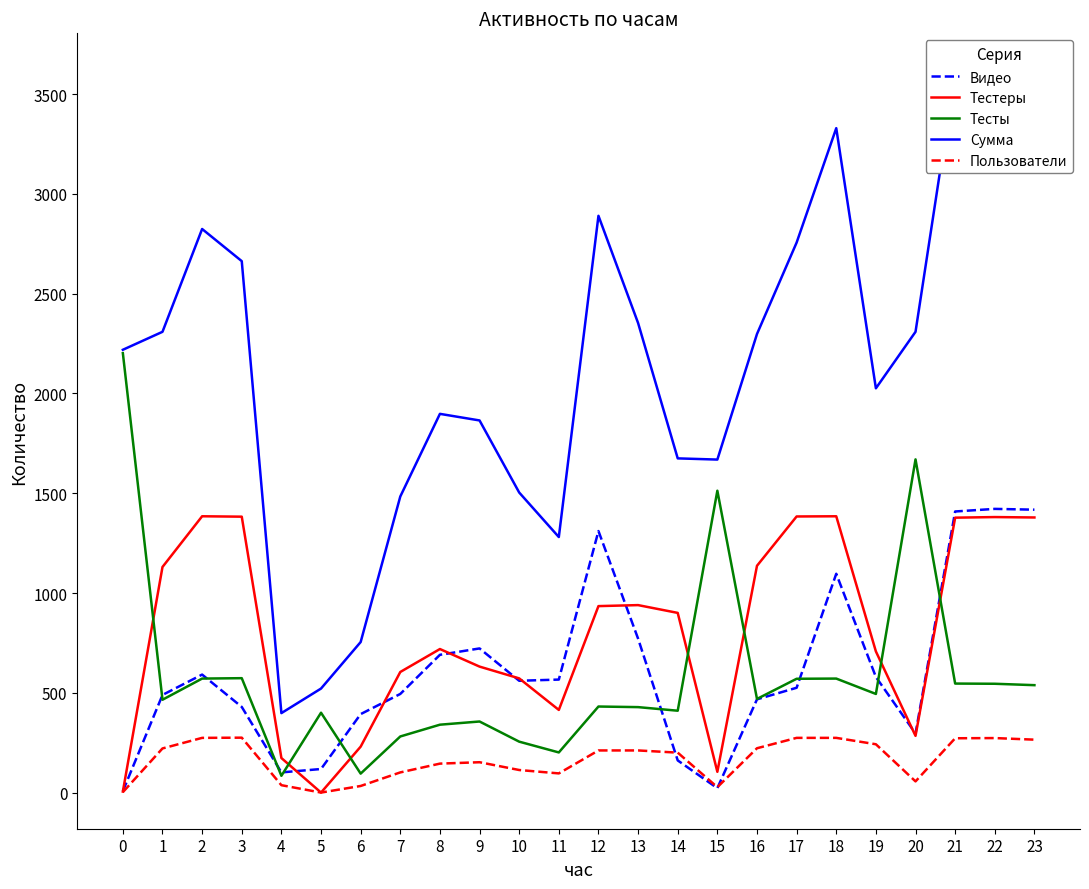

Is this an area chart (filled region under the line)?

No